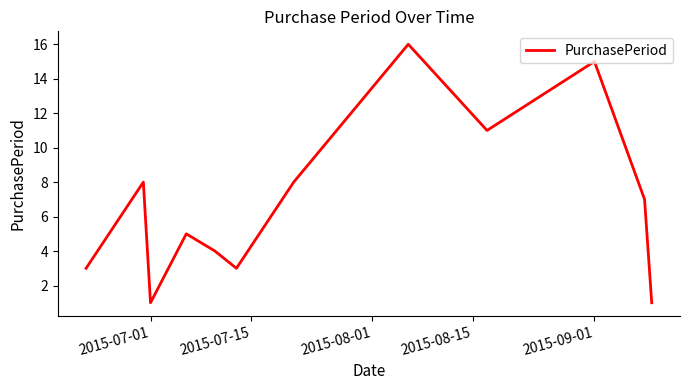

How many interior local valleys (lower than both neighbors) does the data have?

3